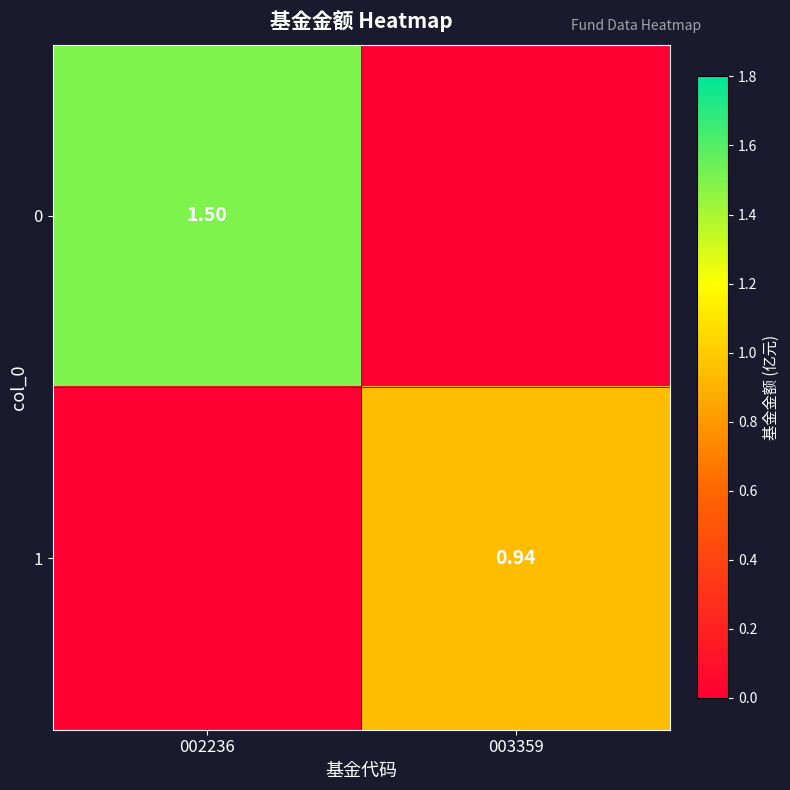

Is the value of 0 at 002236 greater than the value of 1 at 003359?

Yes